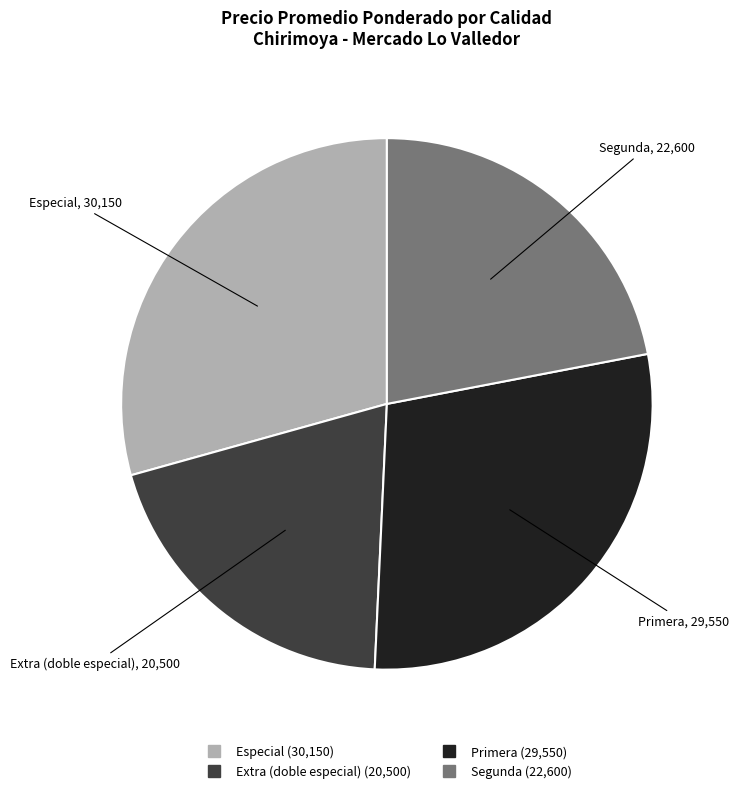

Is there a majority slice in this chart?

No